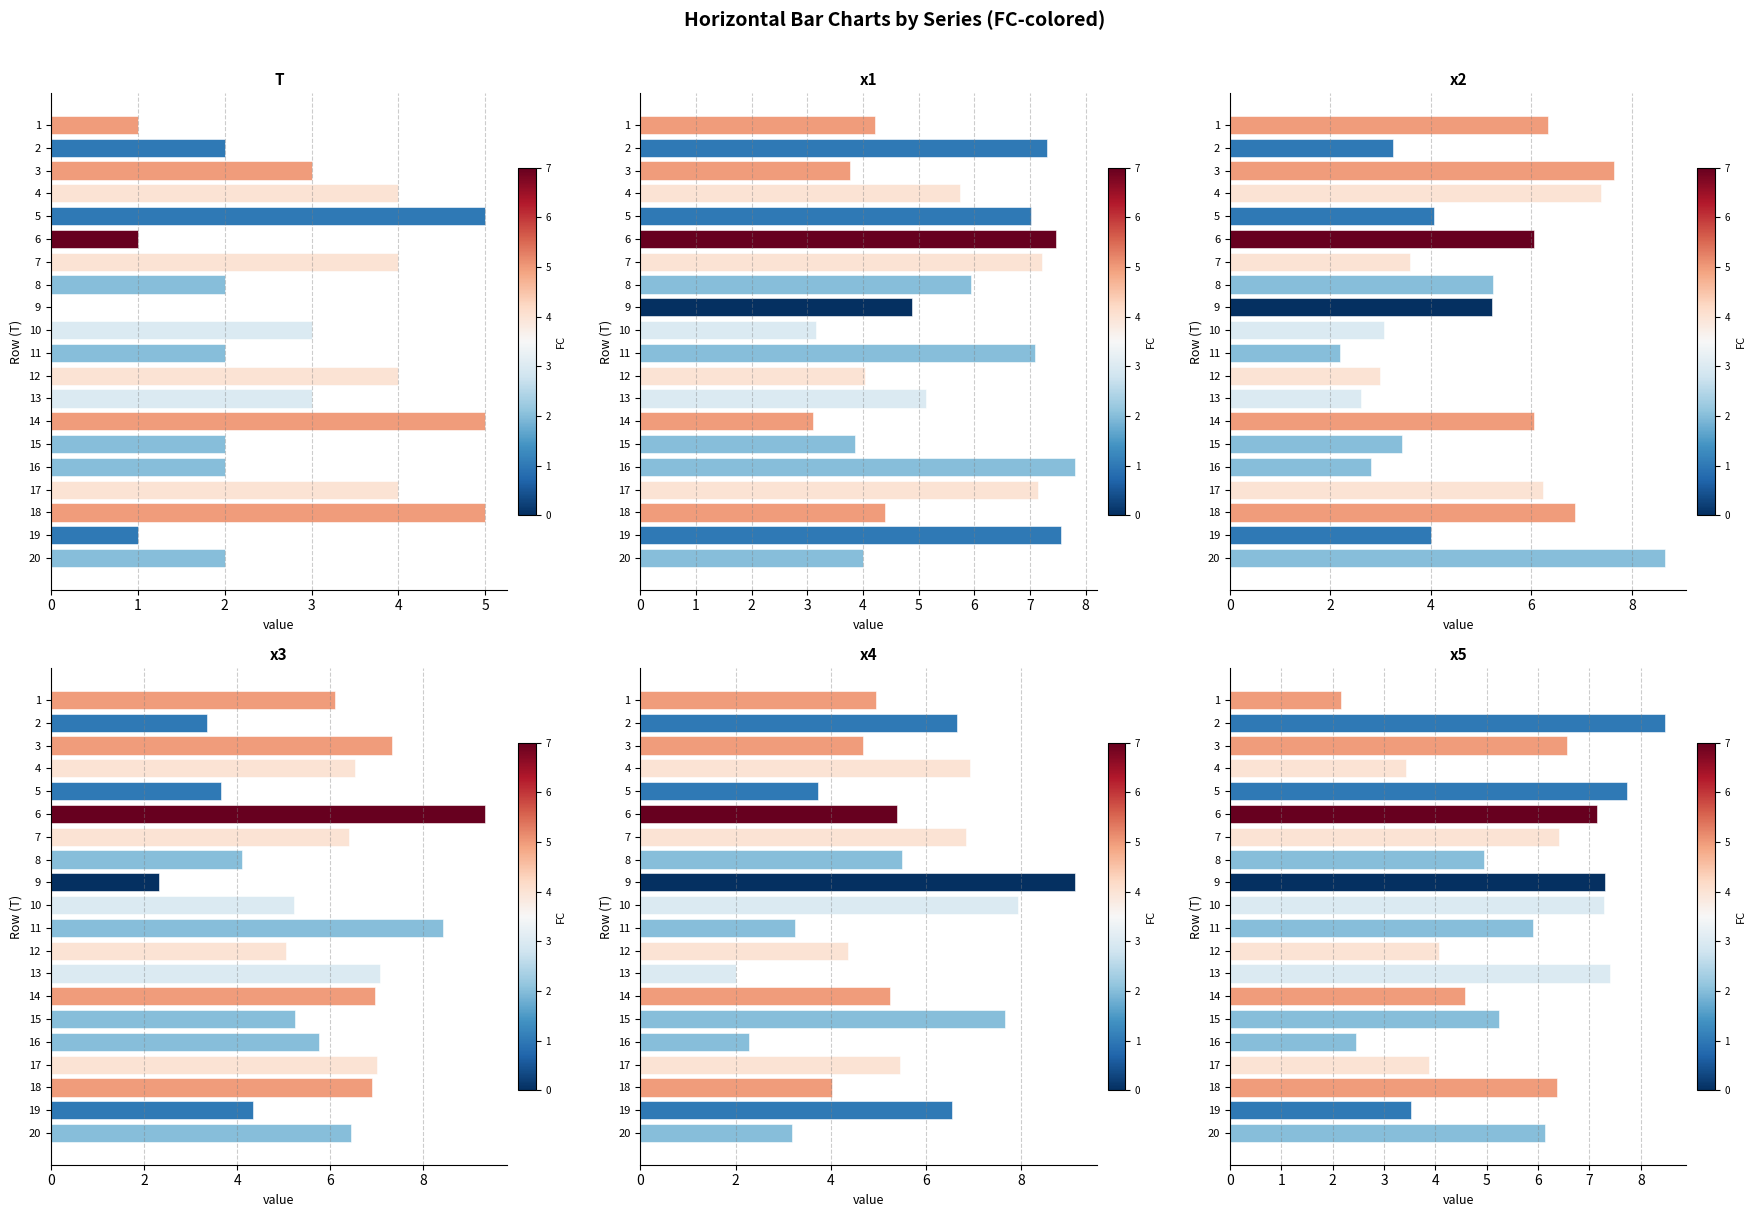

What is the value of the T bar at the 4th from the left?

4.0